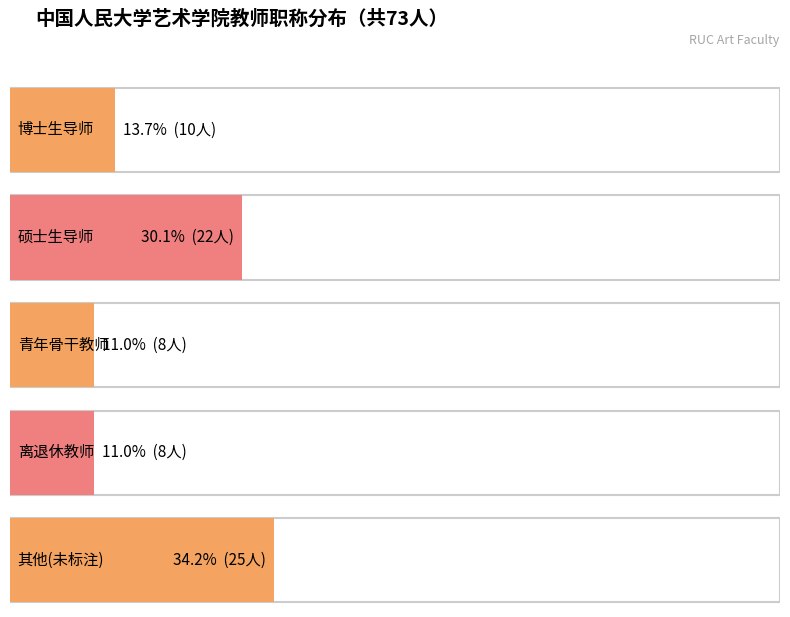

Where does the data first go above 10?

1